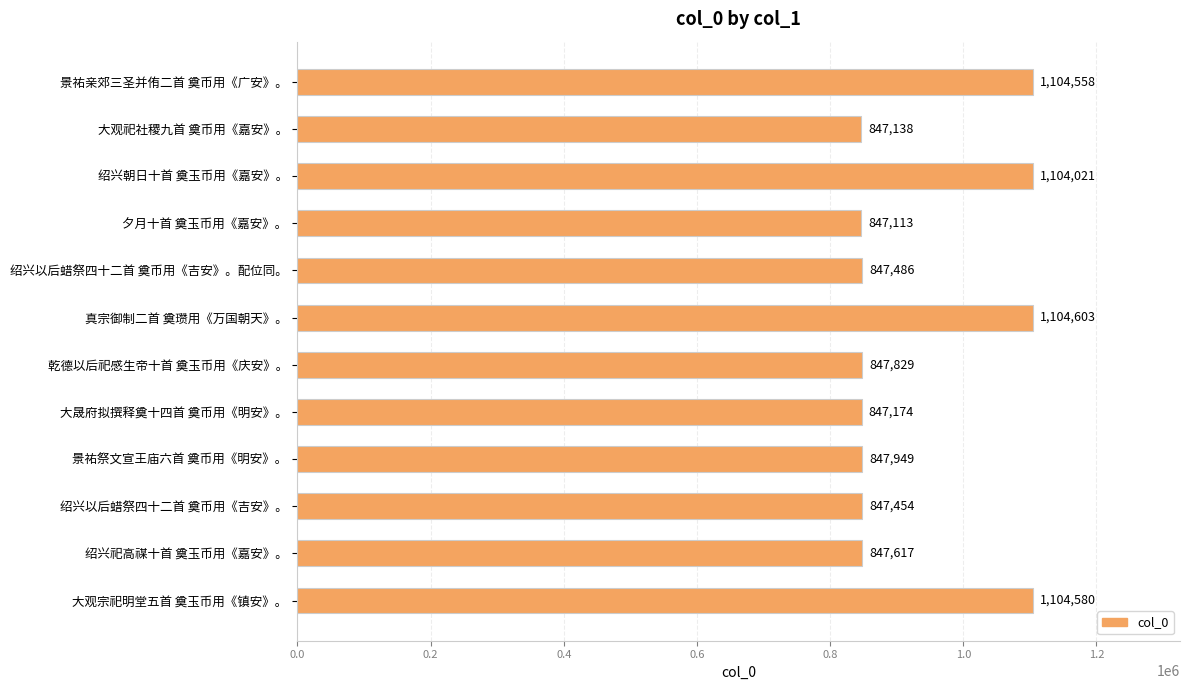

True or false: the data shows 561179 at 绍兴以后蜡祭四十二首 奠币用《吉安》。.

False